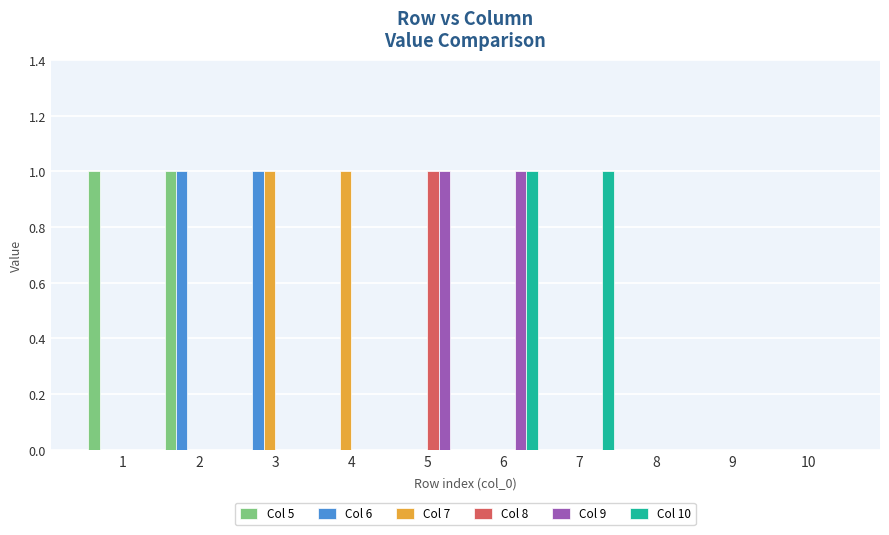

Is the value of Col 10 at 7 greater than the value of Col 8 at 2?

Yes